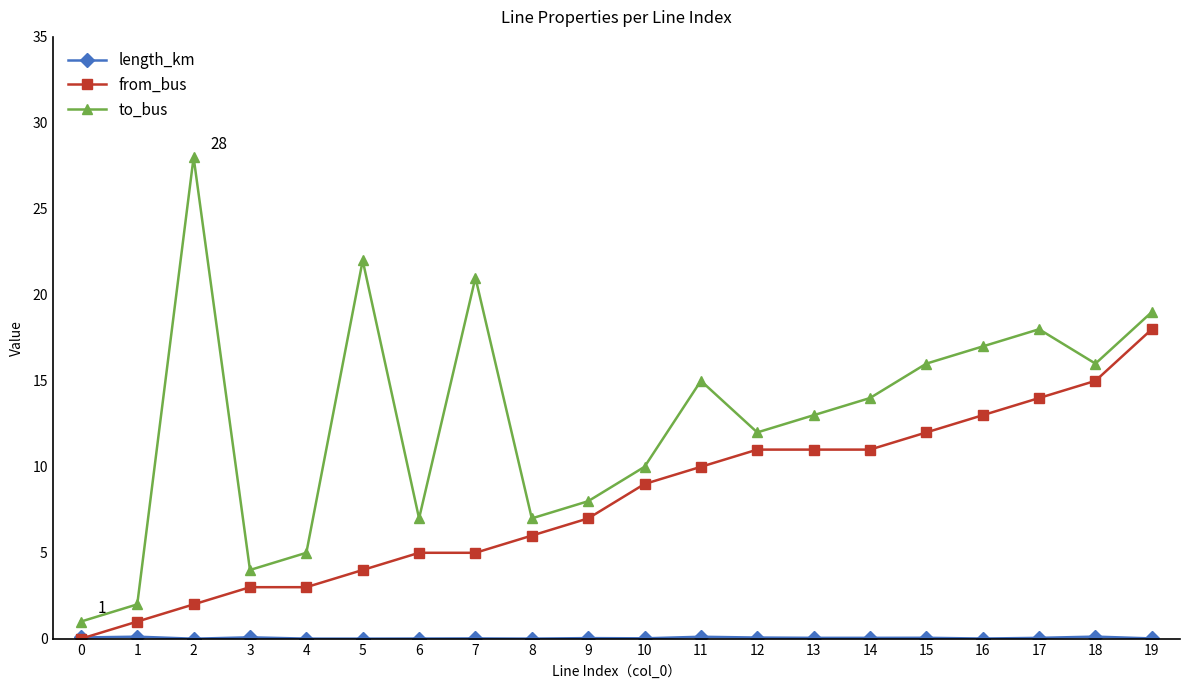

Read the to_bus value at 5.

22.0